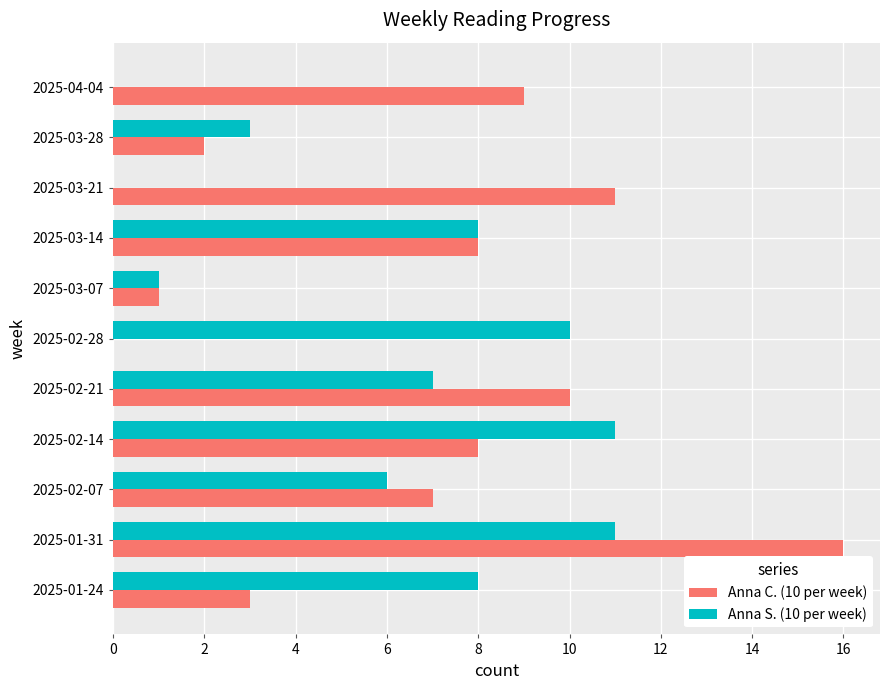

Which series changed the most between 2025-01-31 and 2025-02-28?

Anna C. (10 per week)